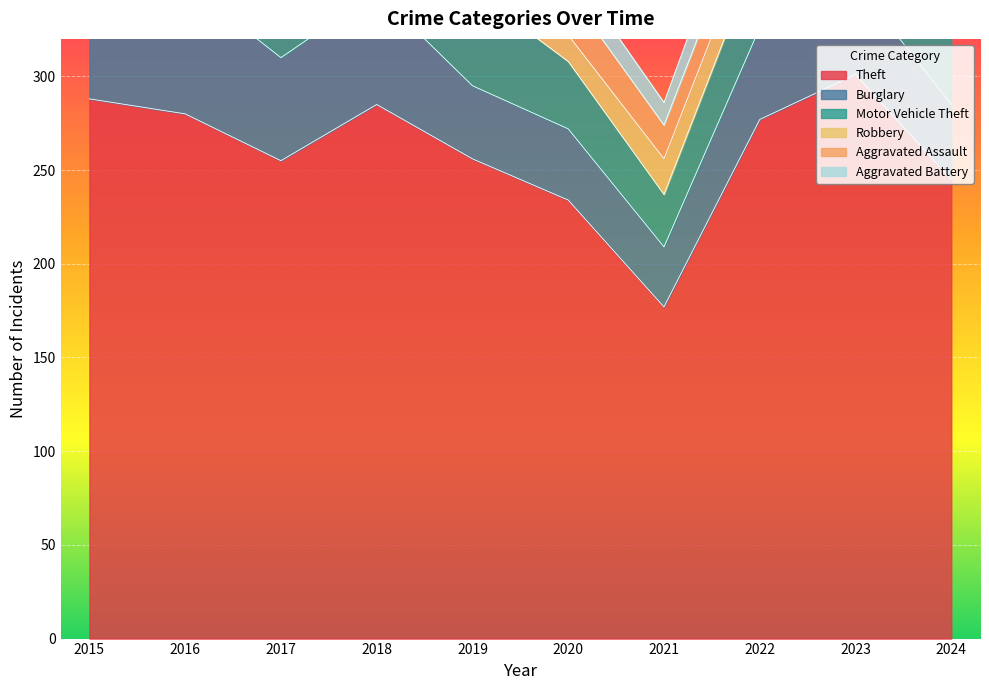

The value of Robbery at 2018 is 5. True or false?

False